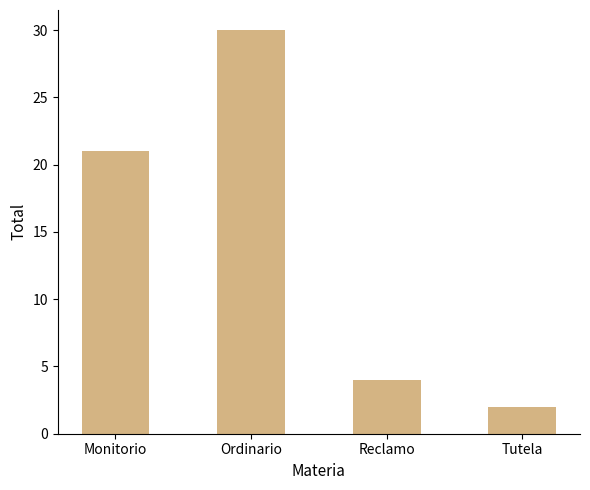

Read the value at Ordinario, to the nearest 5.

30